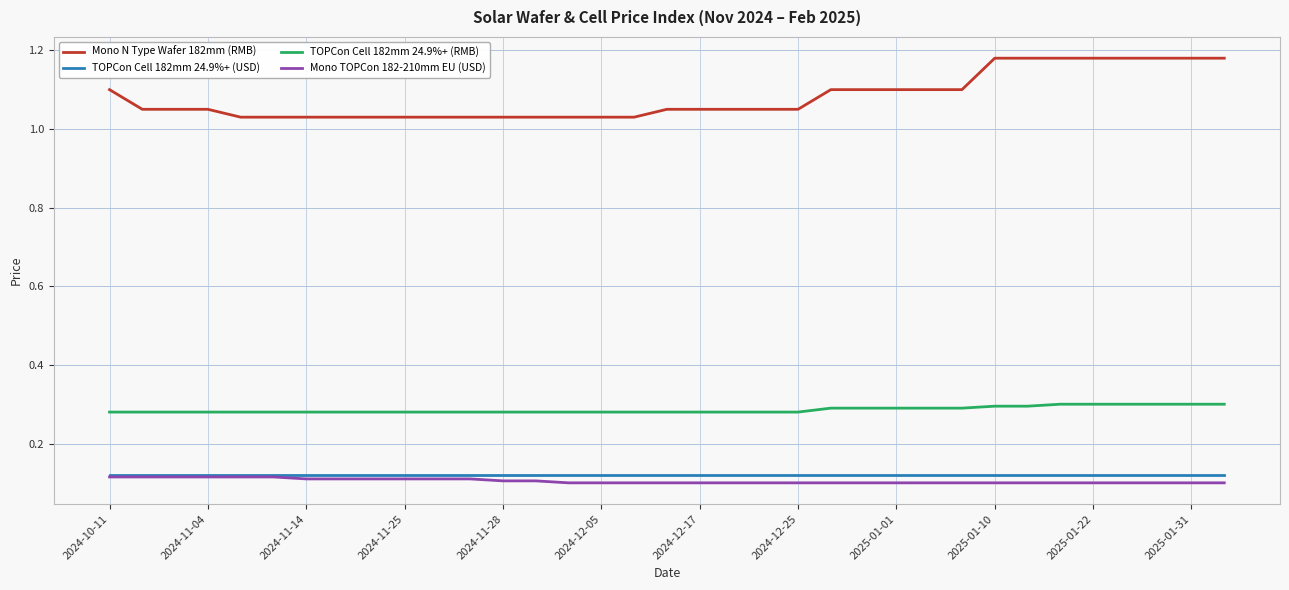

True or false: TOPCon Cell 182mm 24.9%+ (RMB) and TOPCon Cell 182mm 24.9%+ (USD) intersect in this chart.

False